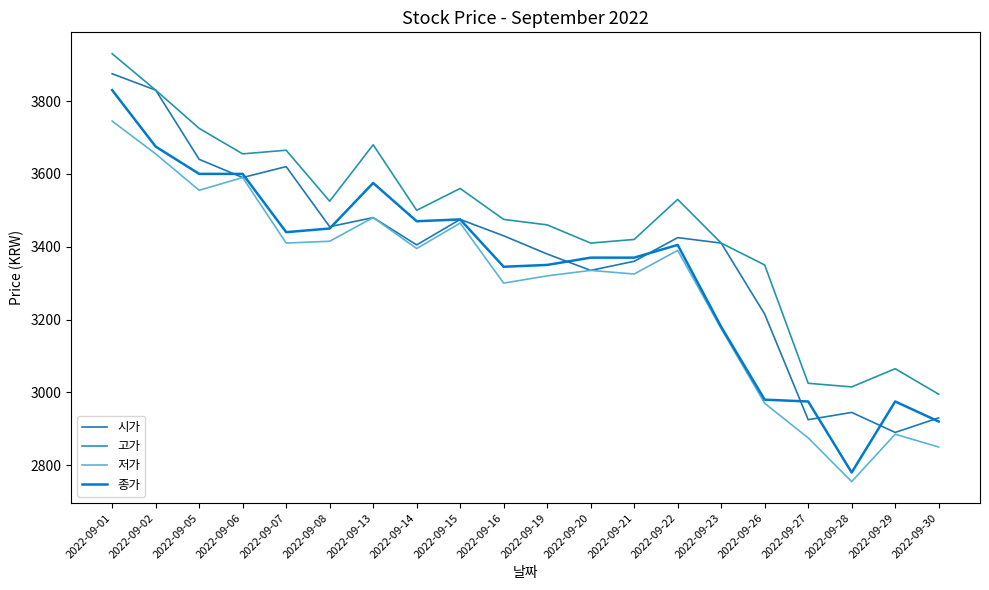

Reading right to left, what are all the values shown in this chart?

시가: 2930	2890	2945	2925	3215	3410	3425	3360	3335	3380	3430	3475	3405	3480	3455	3620	3590	3640	3830	3875
고가: 2995	3065	3015	3025	3350	3410	3530	3420	3410	3460	3475	3560	3500	3680	3525	3665	3655	3725	3830	3930
저가: 2850	2885	2755	2875	2970	3175	3390	3325	3335	3320	3300	3465	3395	3480	3415	3410	3590	3555	3655	3745
종가: 2920	2975	2780	2975	2980	3180	3405	3370	3370	3350	3345	3475	3470	3575	3450	3440	3600	3600	3675	3830